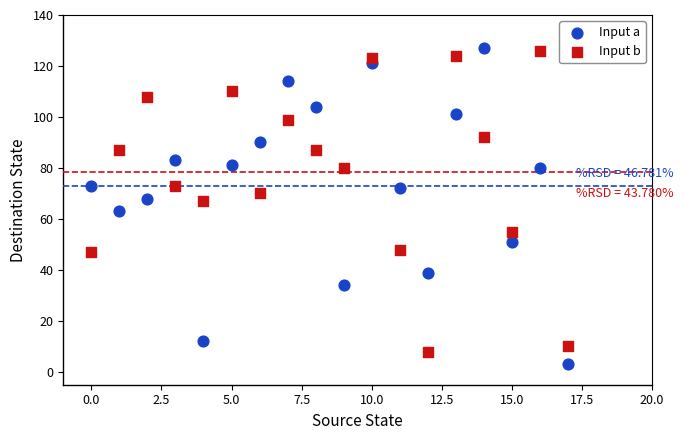

What are all the series names shown in the legend?

Input a, Input b